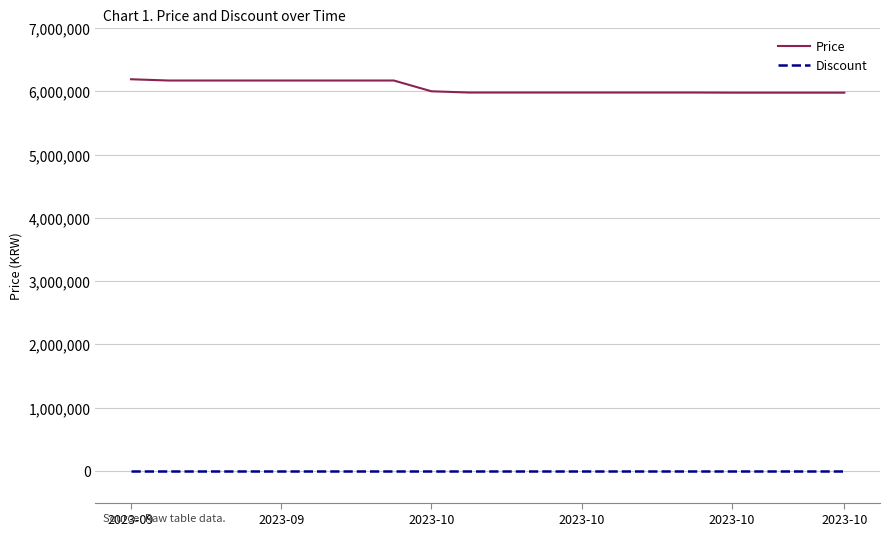

Which series has the largest total across all categories?

Price